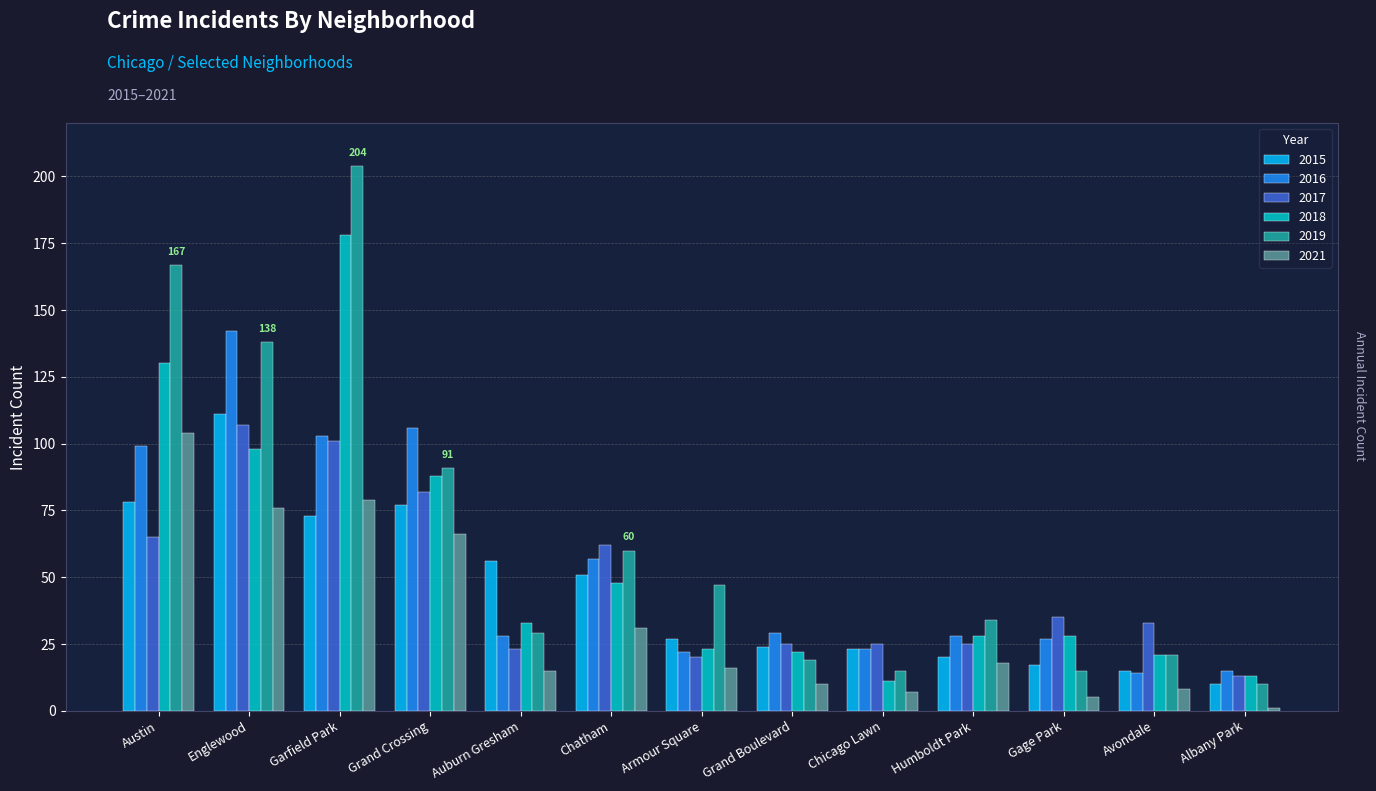

How many data points in 2017 are less than 33?

6